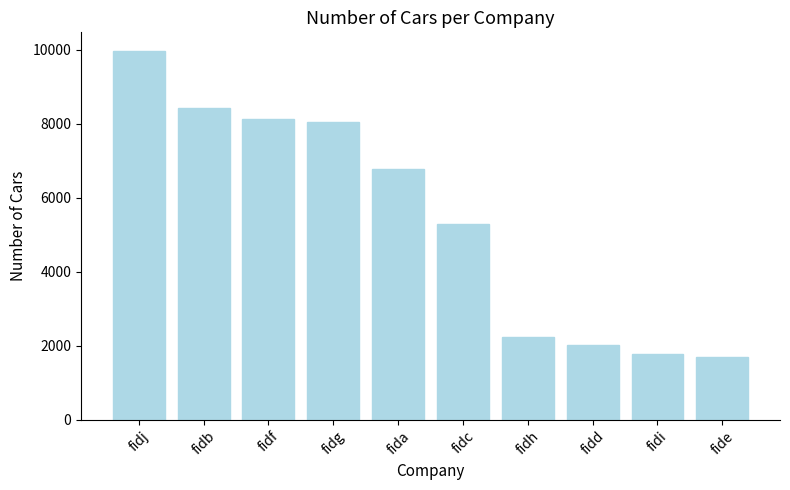

What is the label of the 9th bar from the right?

fidb